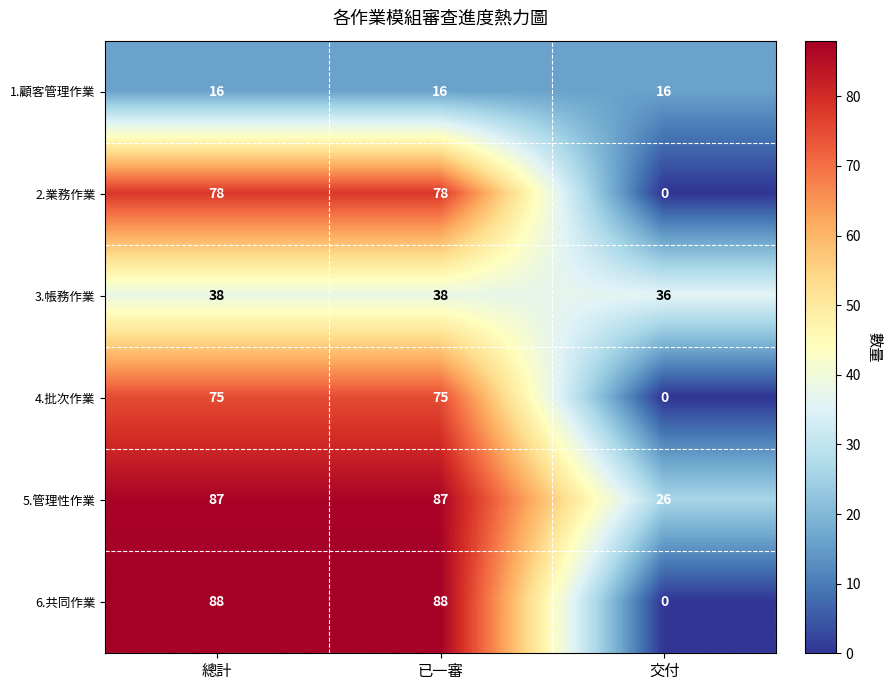

What is the maximum value for 5.管理性作業?

87